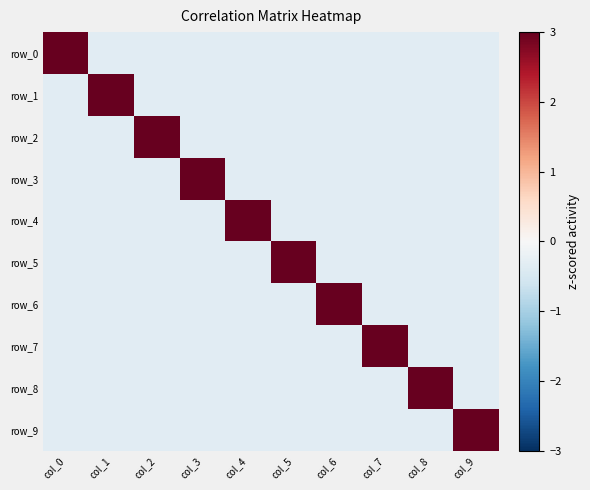

The value of row_3 at col_5 is -0.4. True or false?

False